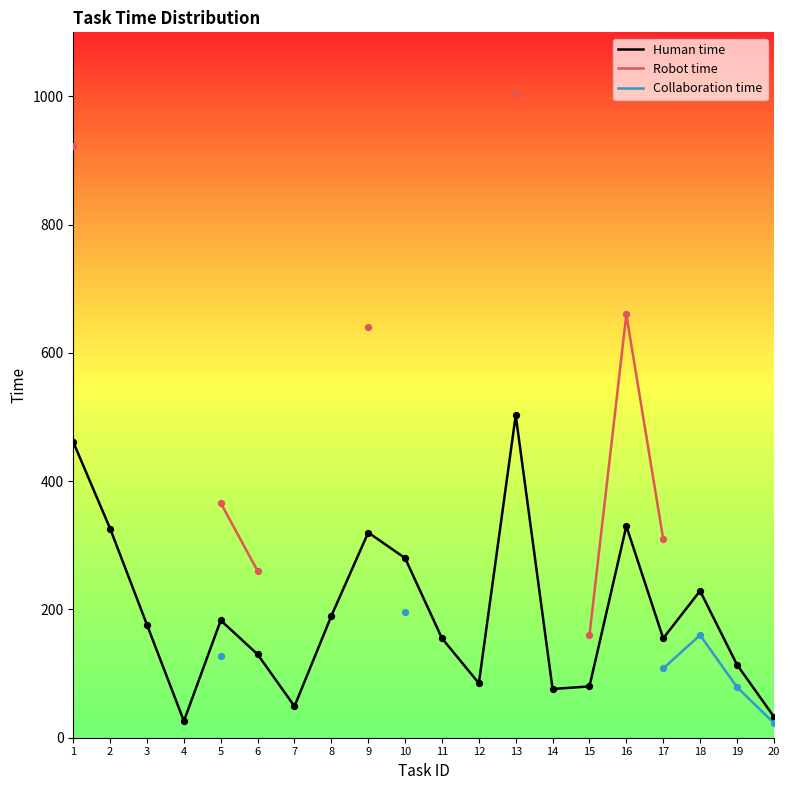

What are all the series names shown in the legend?

Human time, Robot time, Collaboration time